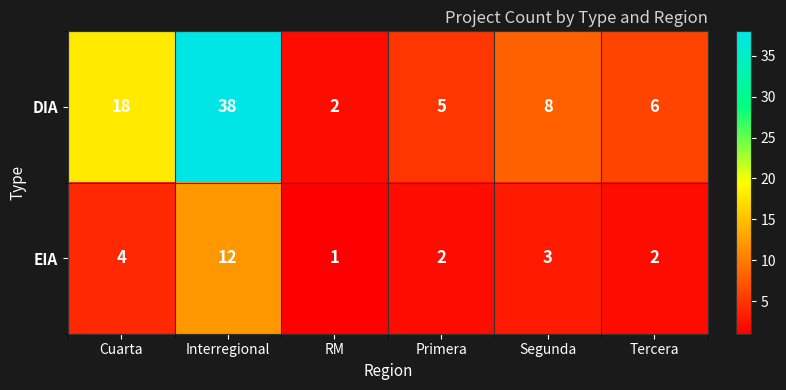

Between RM and Segunda, which series saw the biggest shift?

DIA